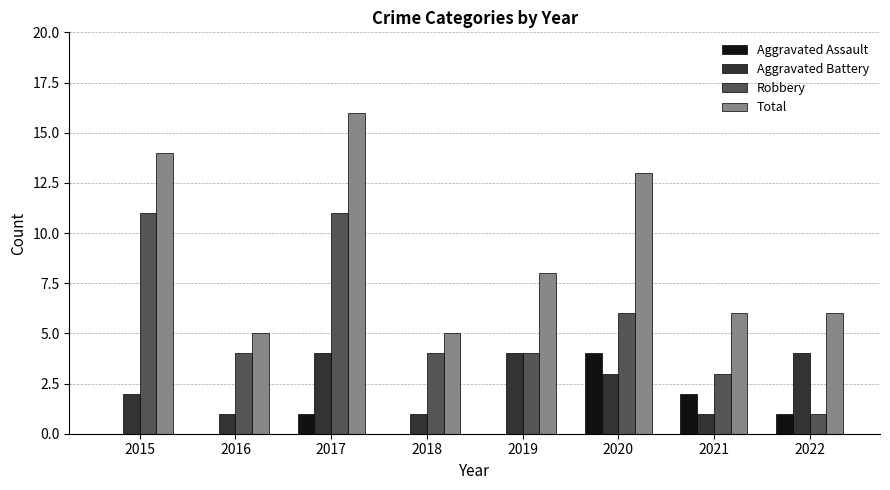

Reading right to left, transcribe all the data shown in this chart.

Aggravated Assault: 1	2	4	0	0	1	0	0
Aggravated Battery: 4	1	3	4	1	4	1	2
Robbery: 1	3	6	4	4	11	4	11
Total: 6	6	13	8	5	16	5	14